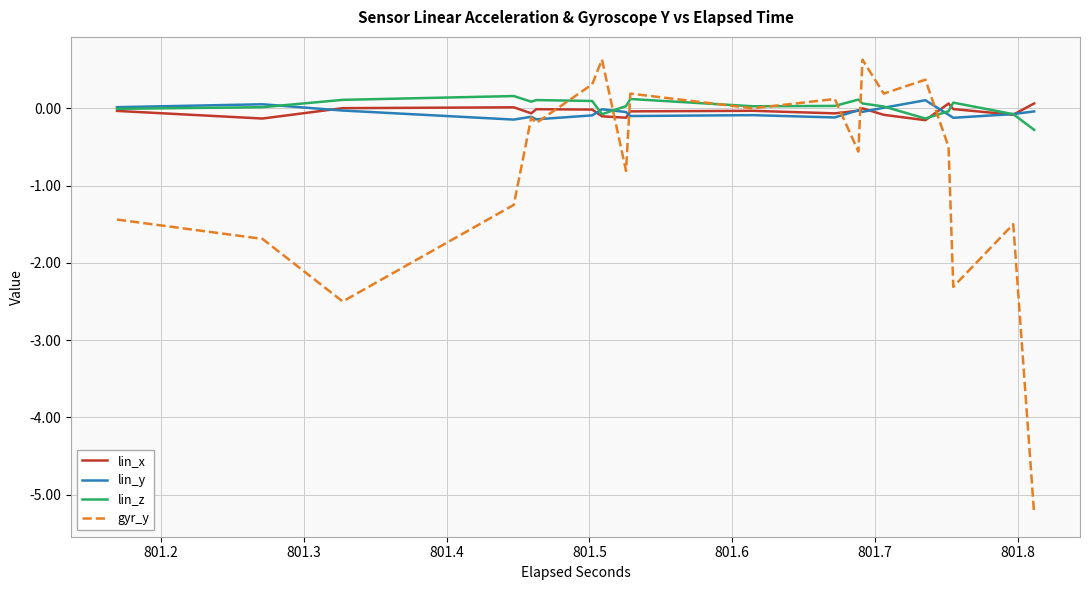

What is the difference between the maximum and second lowest values in the lin_z series?

0.3